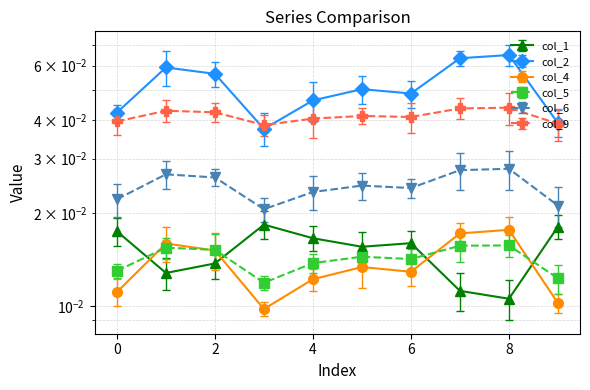

Reading left to right, transcribe all the data shown in this chart.

col_1: 0=0.0	1=0.0	2=0.0	3=0.0	4=0.0	5=0.0	6=0.0	7=0.0	8=0.0	9=0.0
col_2: 0=0.0	1=0.1	2=0.1	3=0.0	4=0.0	5=0.1	6=0.0	7=0.1	8=0.1	9=0.0
col_4: 0=0.0	1=0.0	2=0.0	3=0.0	4=0.0	5=0.0	6=0.0	7=0.0	8=0.0	9=0.0
col_5: 0=0.0	1=0.0	2=0.0	3=0.0	4=0.0	5=0.0	6=0.0	7=0.0	8=0.0	9=0.0
col_6: 0=0.0	1=0.0	2=0.0	3=0.0	4=0.0	5=0.0	6=0.0	7=0.0	8=0.0	9=0.0
col_9: 0=0.0	1=0.0	2=0.0	3=0.0	4=0.0	5=0.0	6=0.0	7=0.0	8=0.0	9=0.0